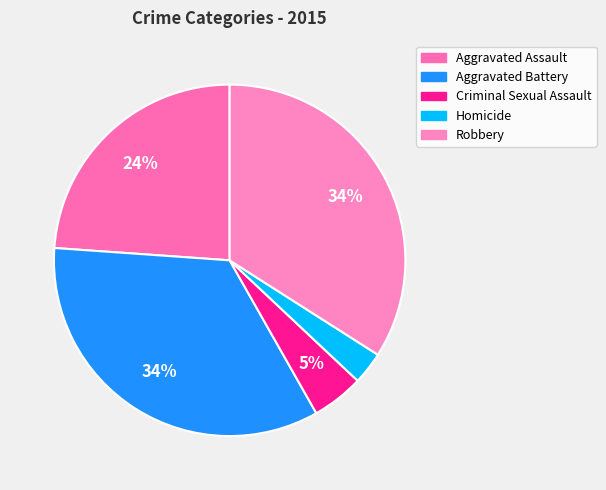

What is the ratio of the value at Criminal Sexual Assault to the value at Robbery?

0.1